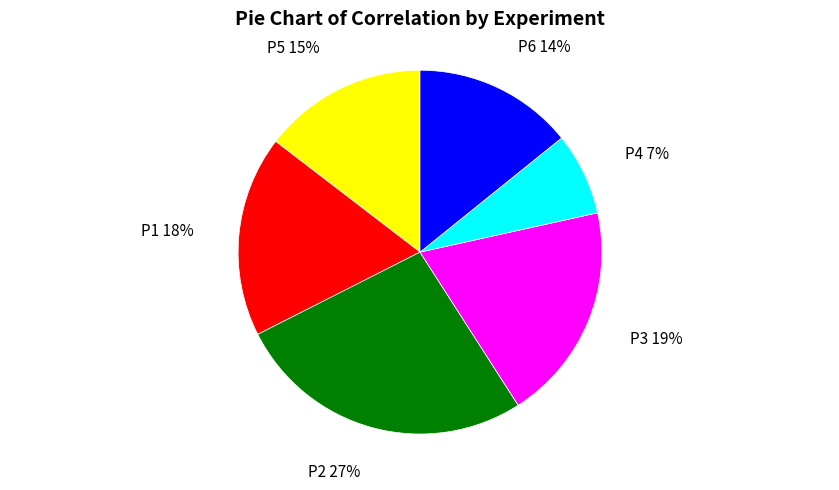

To the nearest percent, what is the combined percentage of P4 and P1?

25%